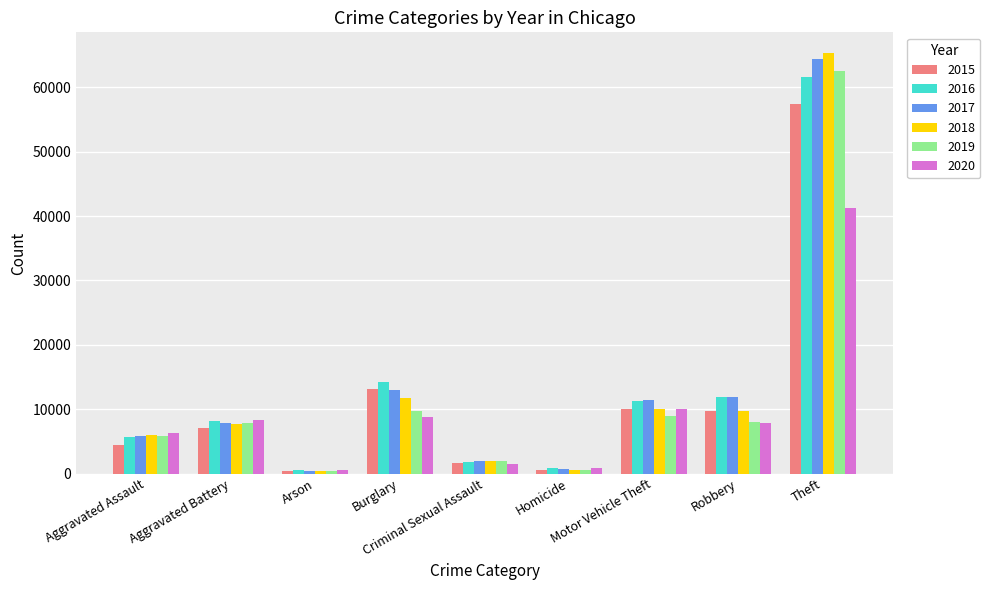

Reading left to right, list all the values displayed in this chart.

2015: Aggravated Assault=4480	Aggravated Battery=7018	Arson=448	Burglary=13184	Criminal Sexual Assault=1662	Homicide=496	Motor Vehicle Theft=10068	Robbery=9638	Theft=57350
2016: Aggravated Assault=5712	Aggravated Battery=8085	Arson=515	Burglary=14289	Criminal Sexual Assault=1815	Homicide=786	Motor Vehicle Theft=11286	Robbery=11960	Theft=61618
2017: Aggravated Assault=5793	Aggravated Battery=7845	Arson=444	Burglary=13001	Criminal Sexual Assault=1938	Homicide=672	Motor Vehicle Theft=11380	Robbery=11880	Theft=64380
2018: Aggravated Assault=6001	Aggravated Battery=7735	Arson=373	Burglary=11746	Criminal Sexual Assault=1969	Homicide=589	Motor Vehicle Theft=9983	Robbery=9679	Theft=65282
2019: Aggravated Assault=5840	Aggravated Battery=7857	Arson=376	Burglary=9639	Criminal Sexual Assault=1870	Homicide=498	Motor Vehicle Theft=8977	Robbery=7994	Theft=62480
2020: Aggravated Assault=6263	Aggravated Battery=8319	Arson=589	Burglary=8755	Criminal Sexual Assault=1446	Homicide=787	Motor Vehicle Theft=9953	Robbery=7856	Theft=41304